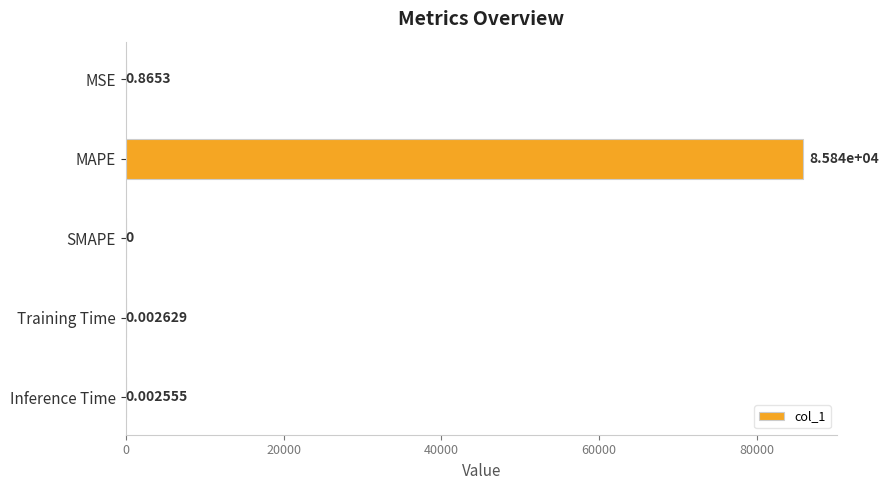

How many positive values are there?

4